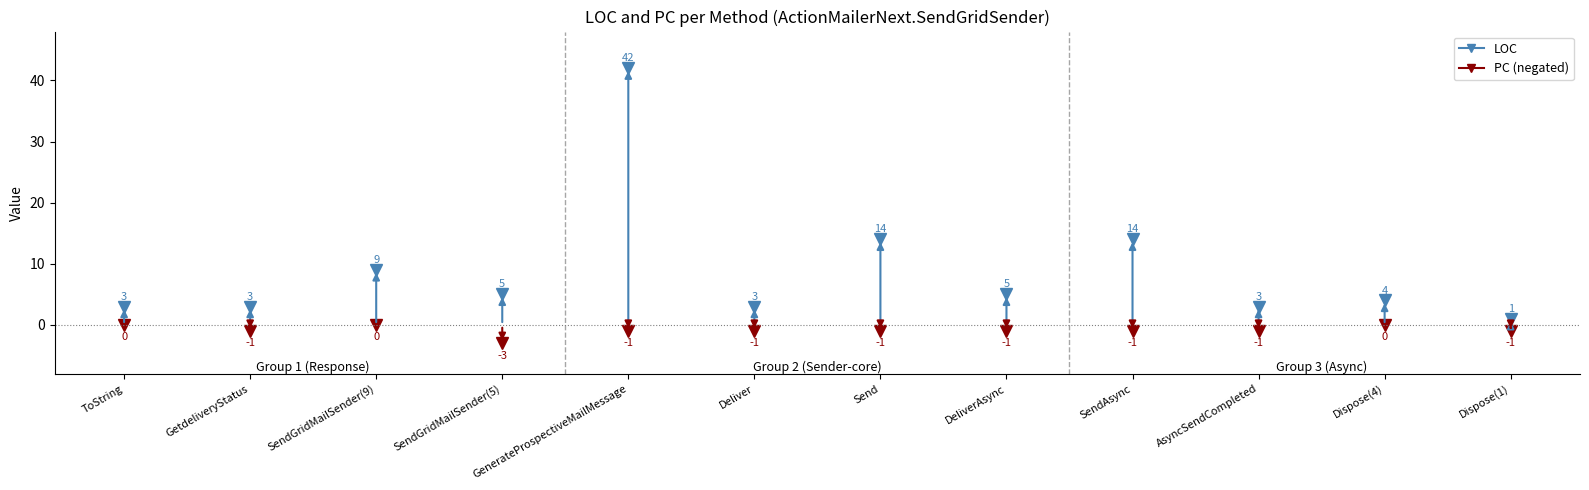

What is the label of the 12th point from the right?

ToString